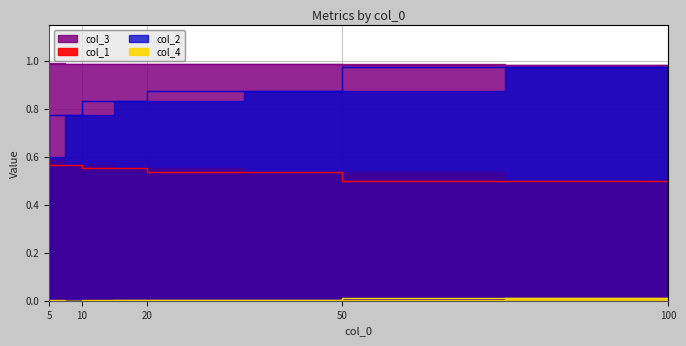

Which has a higher value, 5 or 10?

5